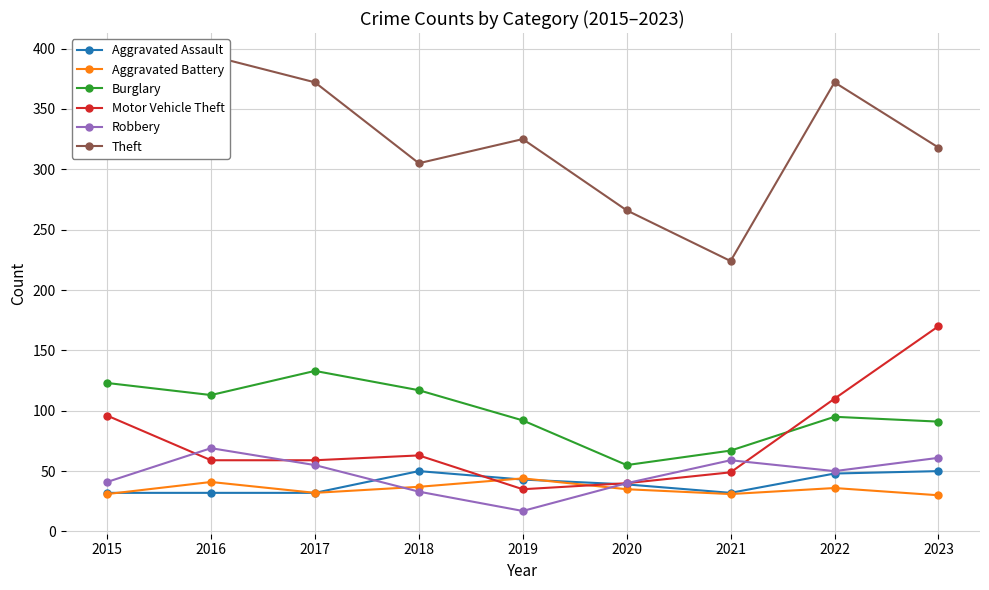

How many data points in Aggravated Battery are above 35?

4